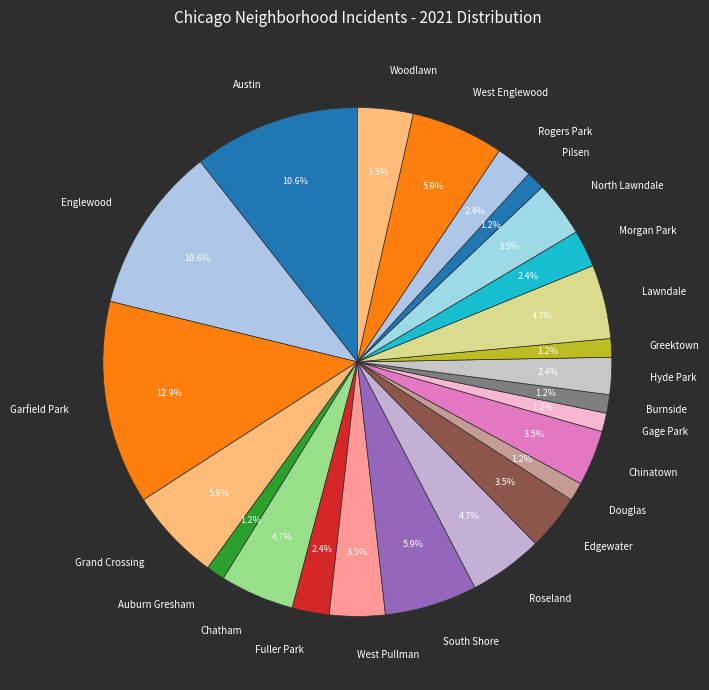

True or false: Grand Crossing accounts for 1% of the total.

False